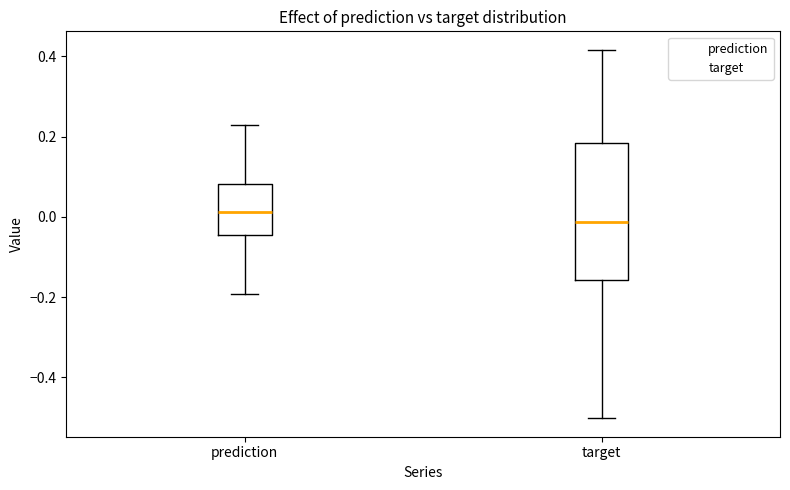

Which box is the tallest, from its lower edge to its upper edge?

target